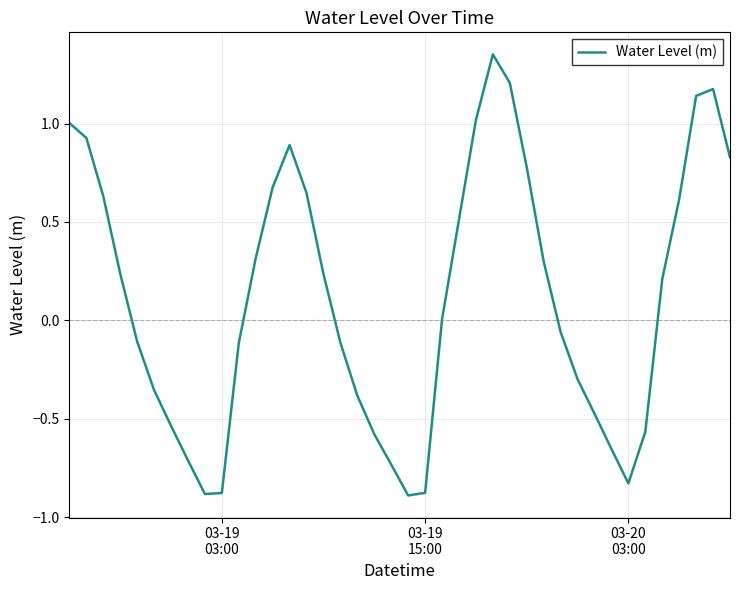

What is the difference between the maximum and minimum values?

2.2